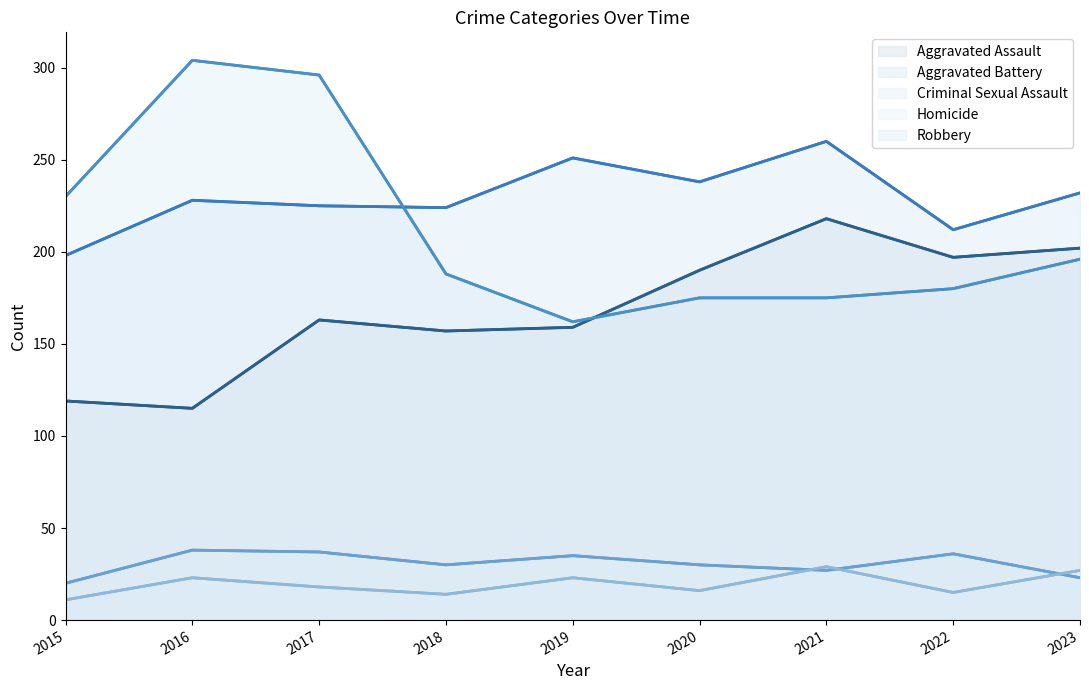

Rank the series by their maximum value, from highest to lowest.

Robbery, Aggravated Battery, Aggravated Assault, Criminal Sexual Assault, Homicide